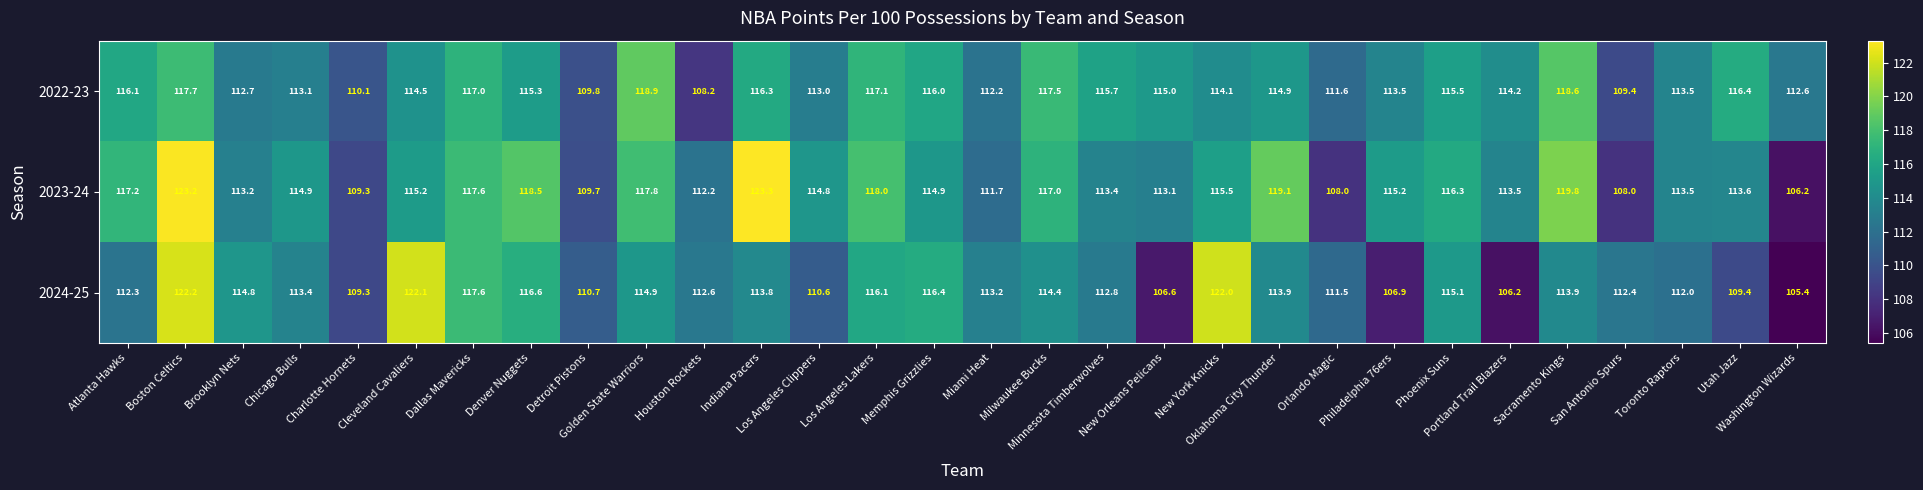

List the series in order of their overall mean, lowest first.

2024-25, 2022-23, 2023-24